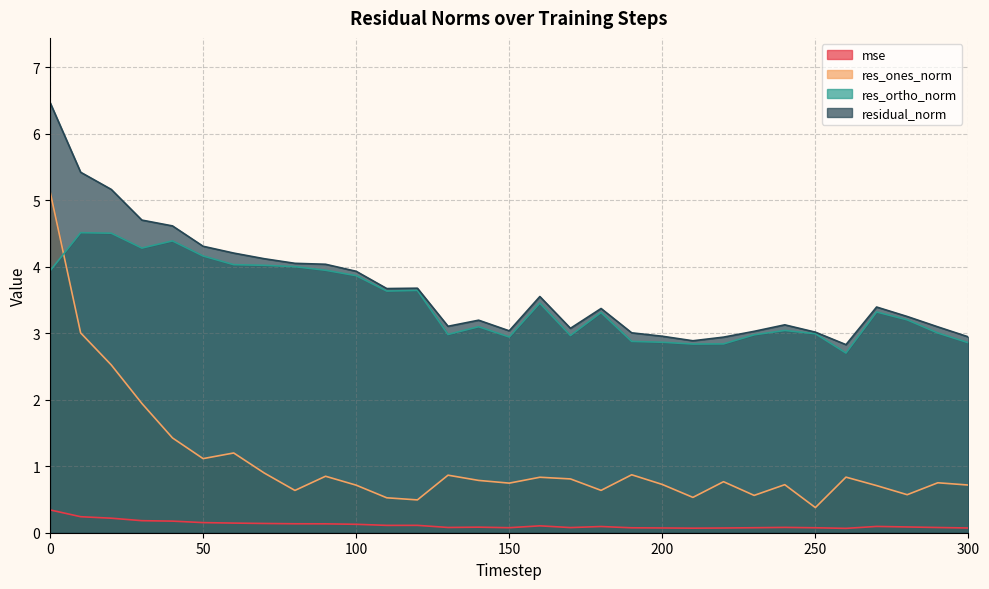

Where is the first local maximum for res_ones_norm?

60